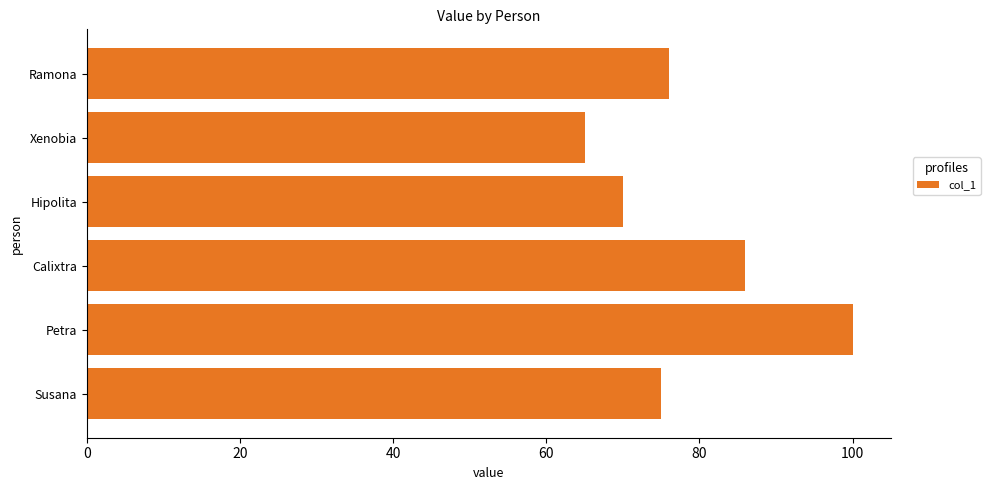

What is the difference between the second highest and minimum values?

21